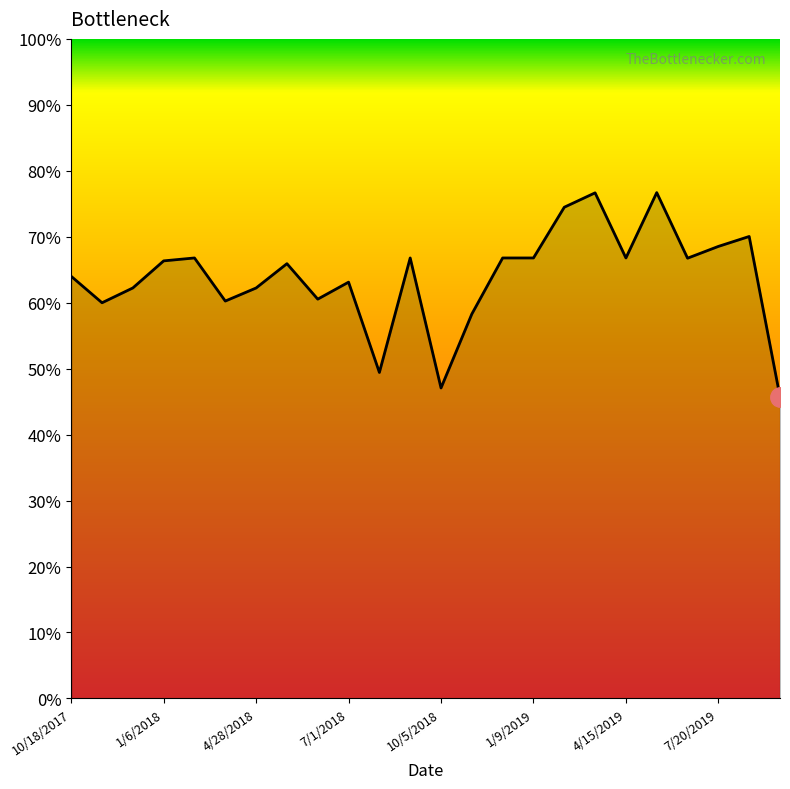

Does the chart display data point markers on the line(s)?

No